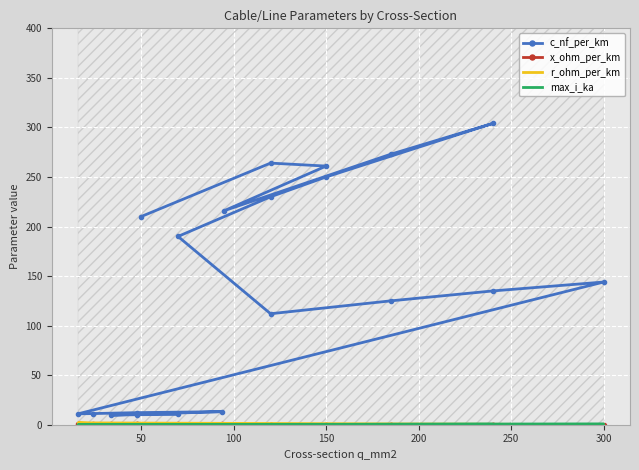

At which label is x_ohm_per_km closest to 0?

50